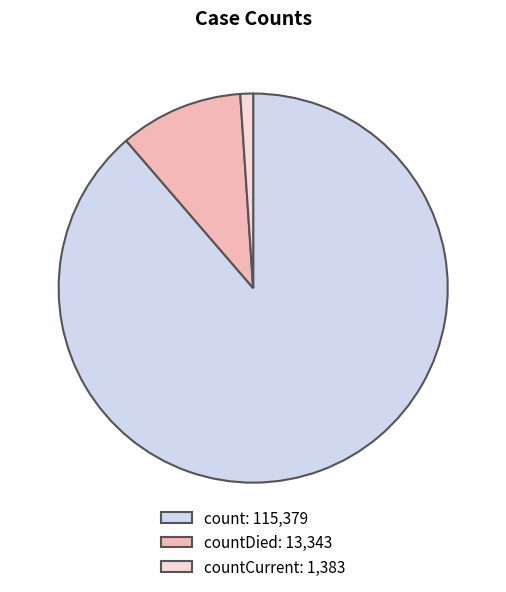

Do countDied: 13,343 and count: 115,379 together represent more than half of the pie?

Yes